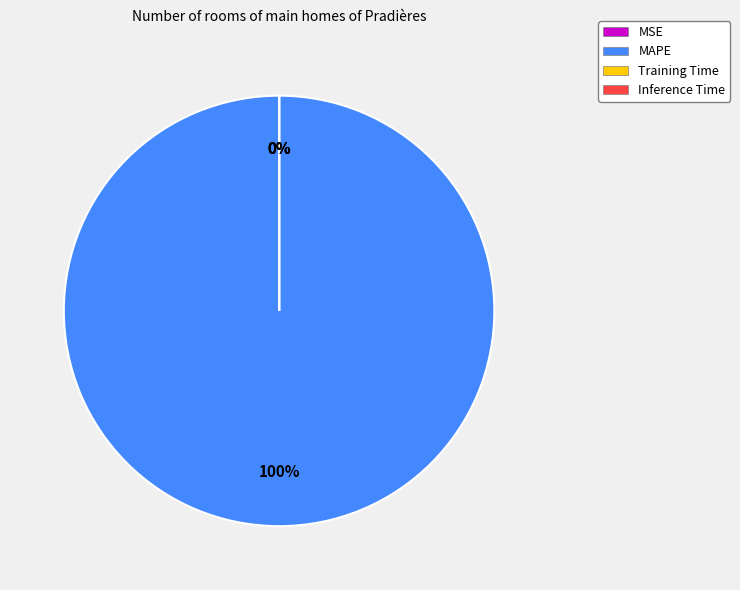

What portion of the pie excludes Inference Time?

100.0%